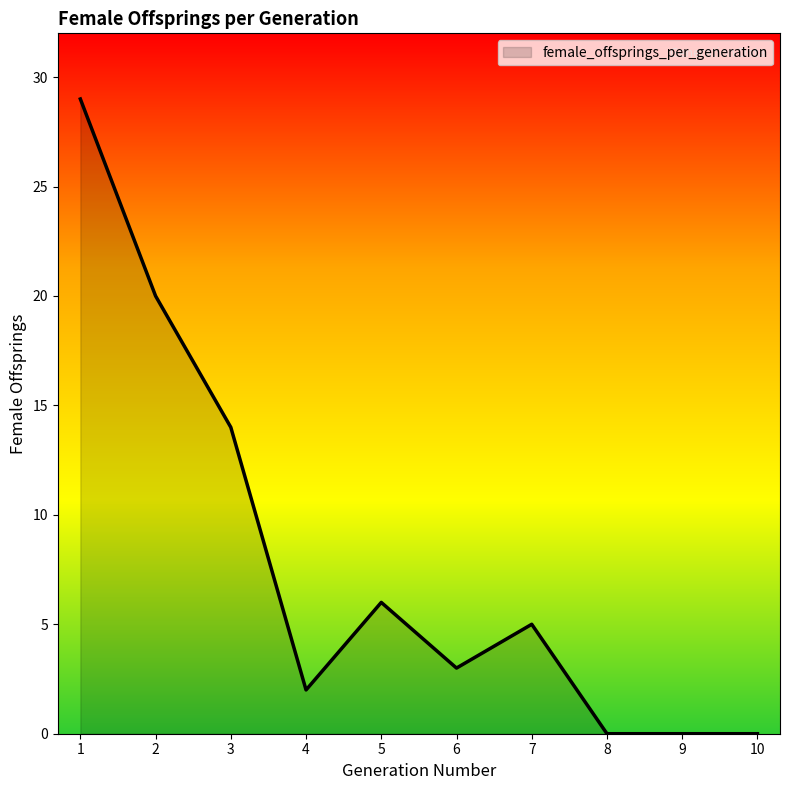

The chart shows a value of 29 at 1. True or false?

True